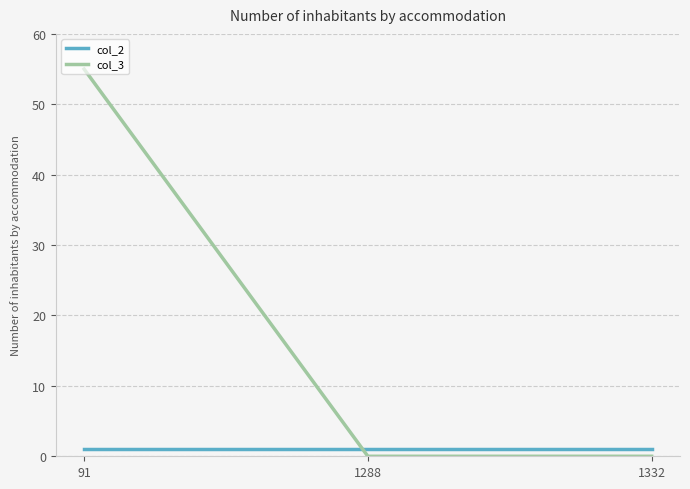

Is this an area chart (filled region under the line)?

No